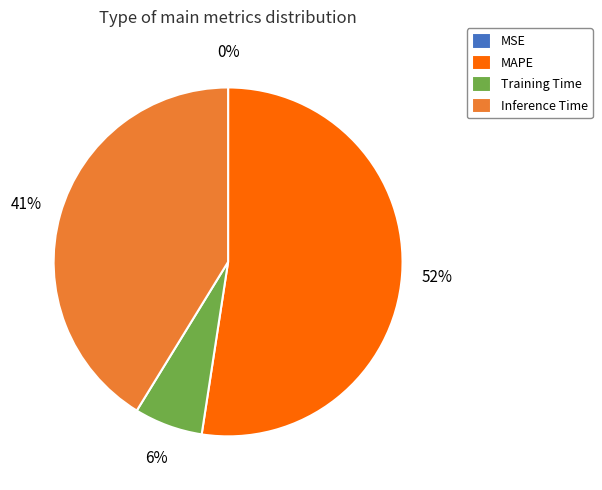

To the nearest percent, what is the difference between the Training Time and Inference Time slice percentages?

35%